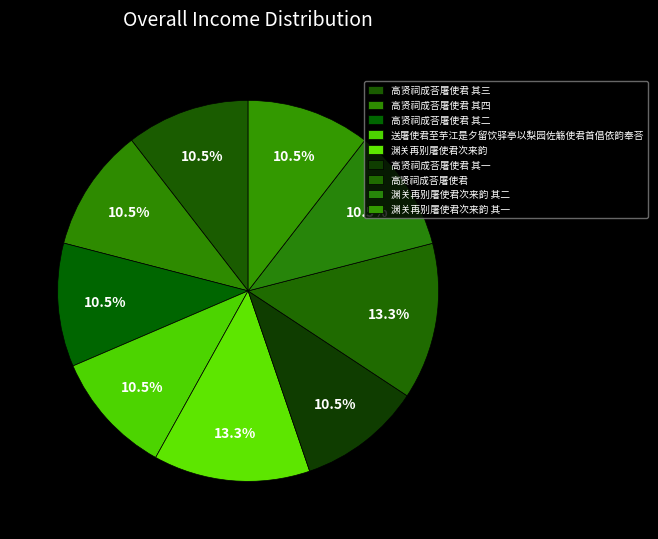

To the nearest percent, what percentage of the pie is 渊关再别屠使君次来韵 其一?

10%